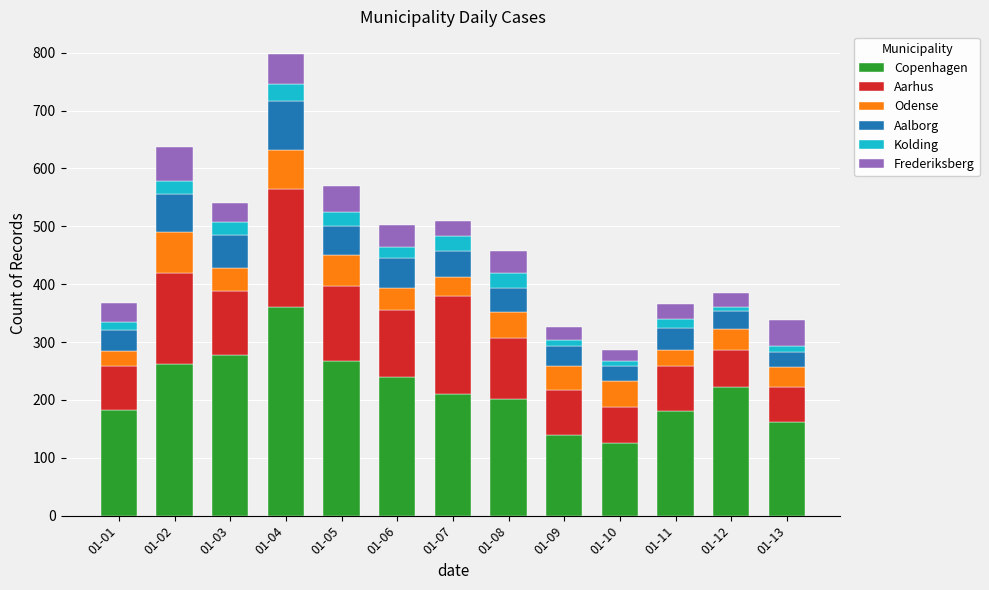

How many data points in Copenhagen are less than 211?

6